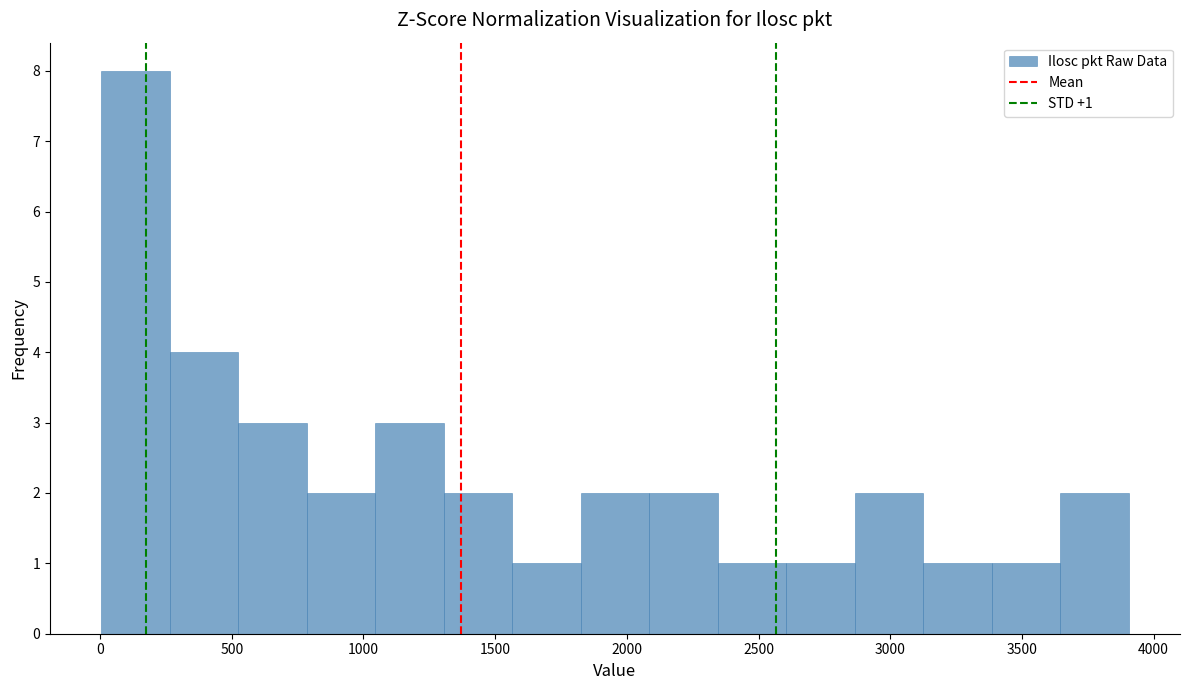

Which range on the x-axis has the tallest bar?

5 to 265